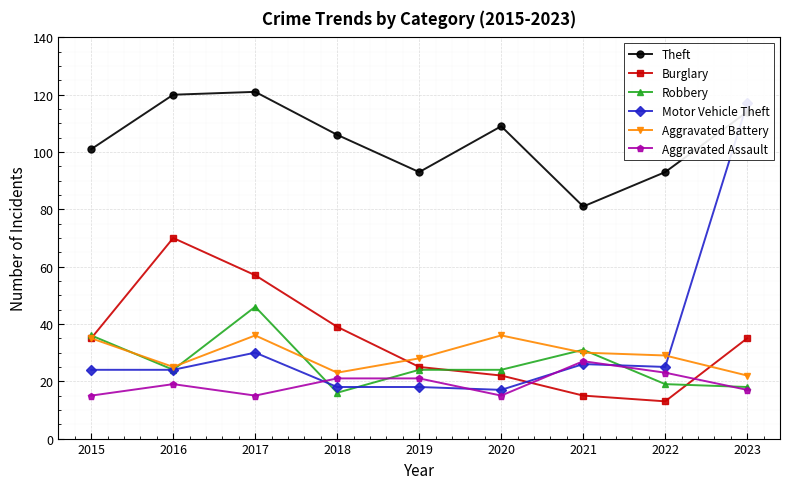

Which series ends up on top after the final intersection of Robbery and Aggravated Battery?

Aggravated Battery